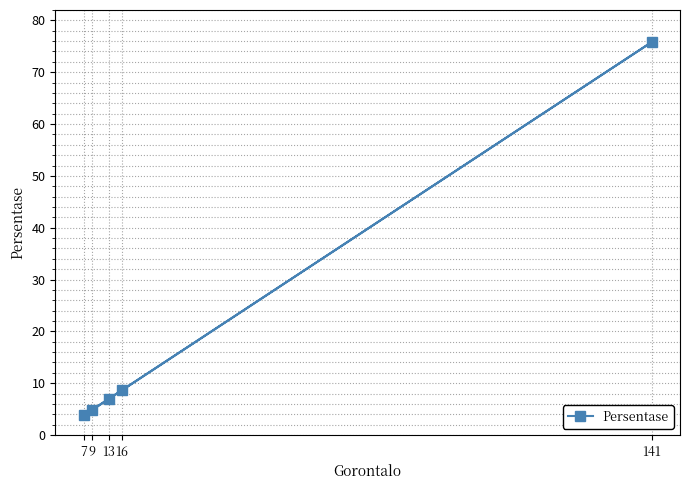

The value at 13 is 2.5. True or false?

False